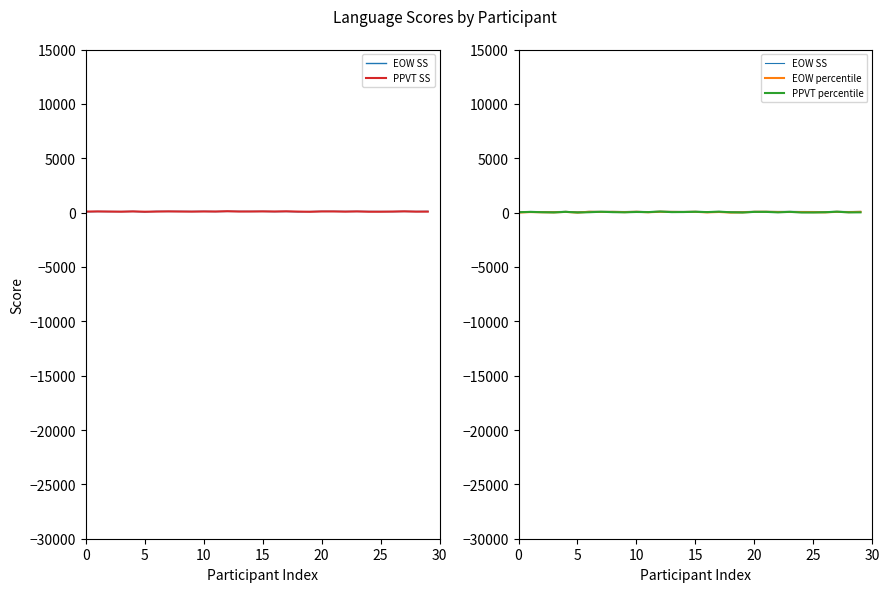

Between 16 and 0, which is larger?

16